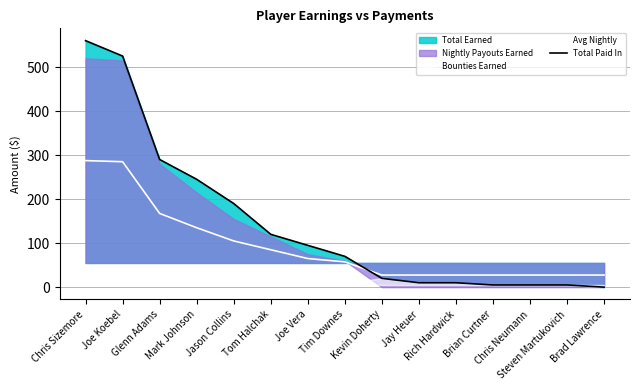

Is the value of Total Paid In at Brian Curtner greater than the value of Avg Nightly at Chris Sizemore?

No